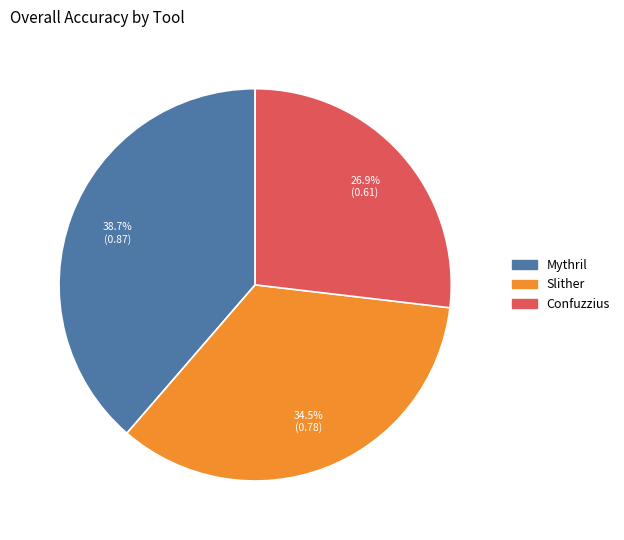

Does any single category account for the majority?

No